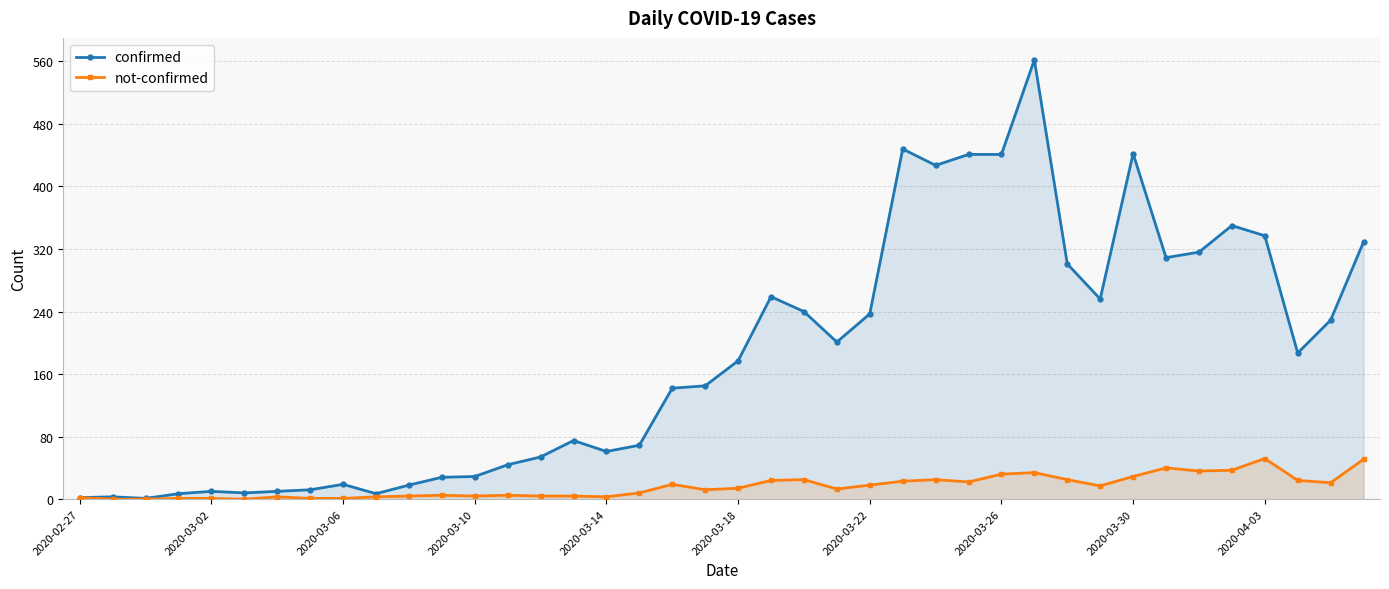

What is the greatest value displayed?

562